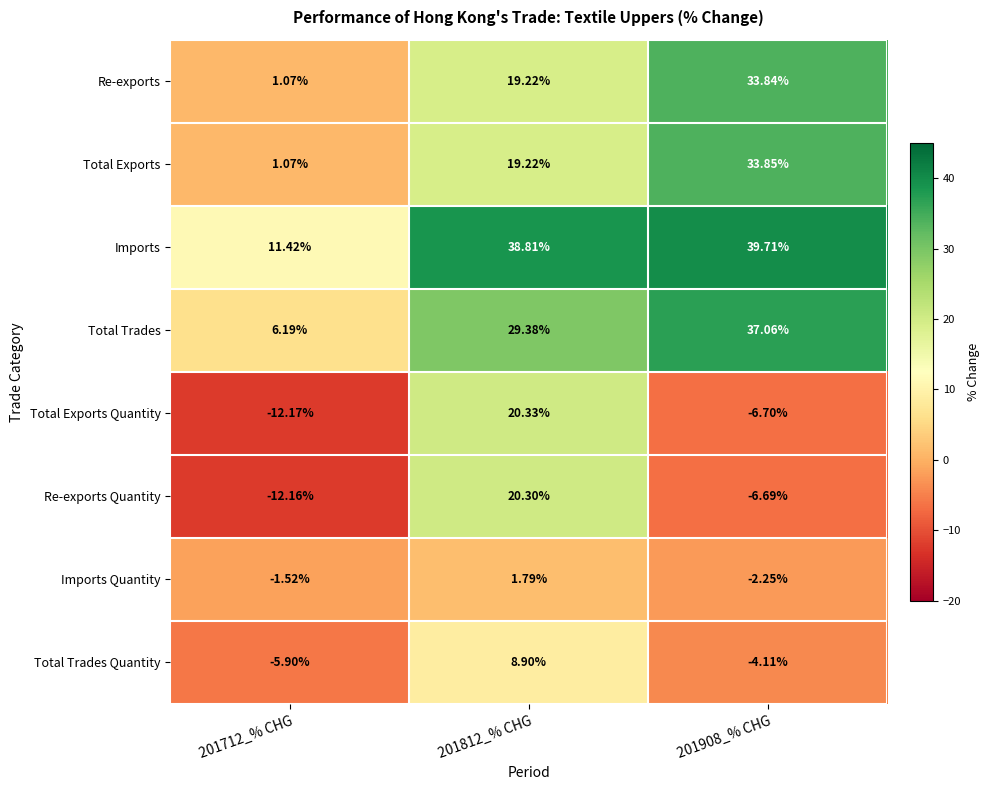

How many positive values does the Imports Quantity series have?

1